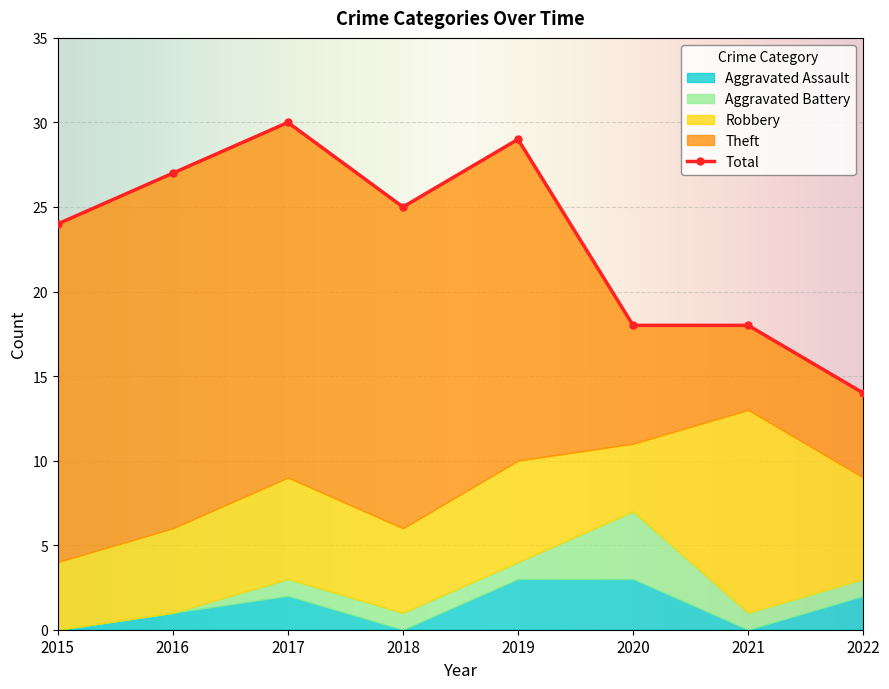

What are all the series names shown in the legend?

Aggravated Assault, Aggravated Battery, Robbery, Theft, Total